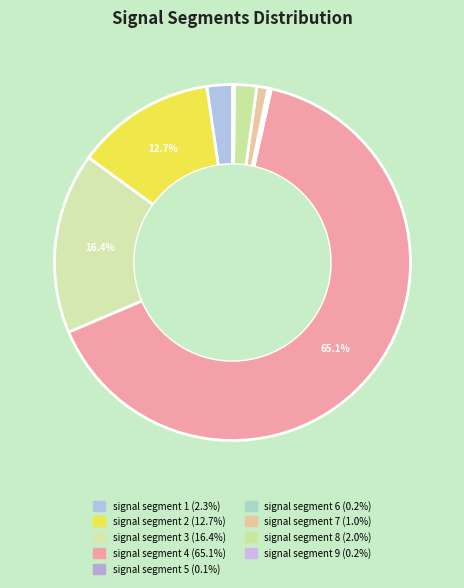

Combined, do signal segment 1 and signal segment 5 account for over 50%?

No